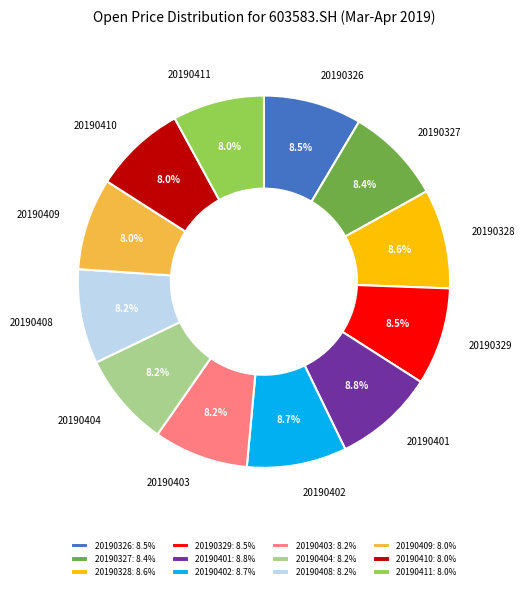

Count the number of slices in the pie.

12